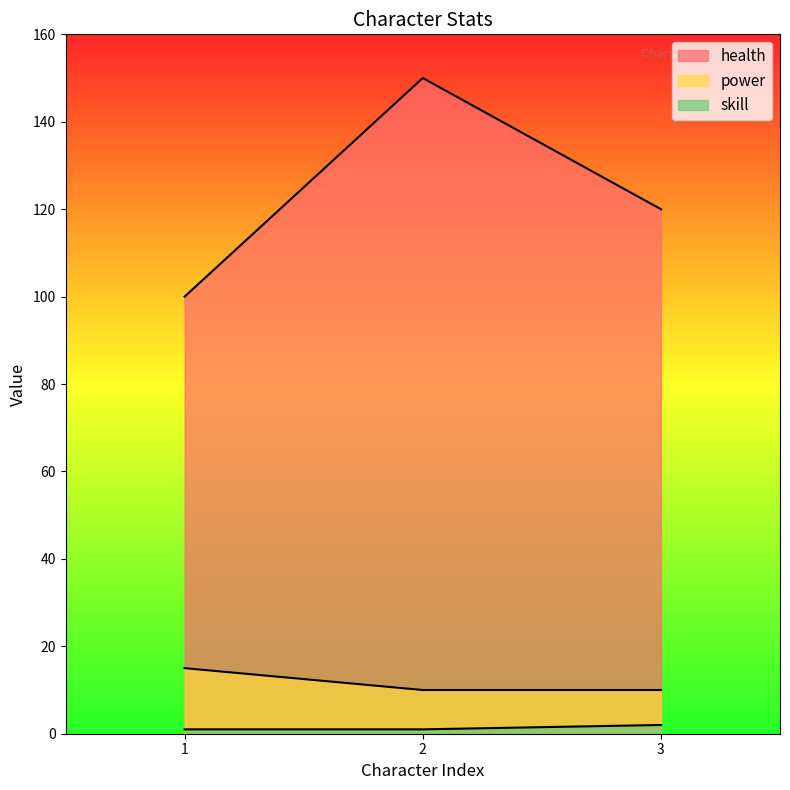

Which series has the widest spread of values?

health